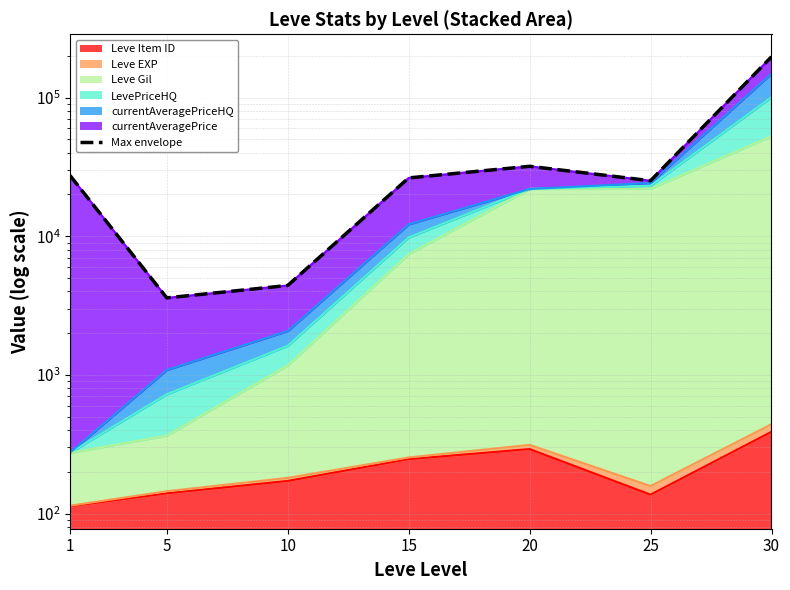

Does the chart display data point markers on the line(s)?

No